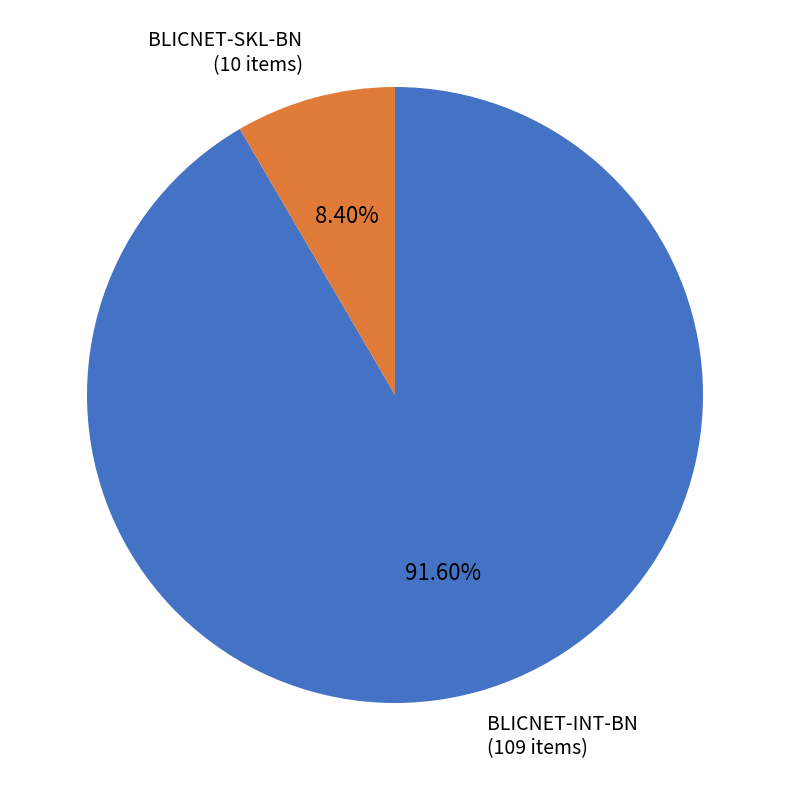

Which slice represents more than half of the pie?

BLICNET-INT-BN